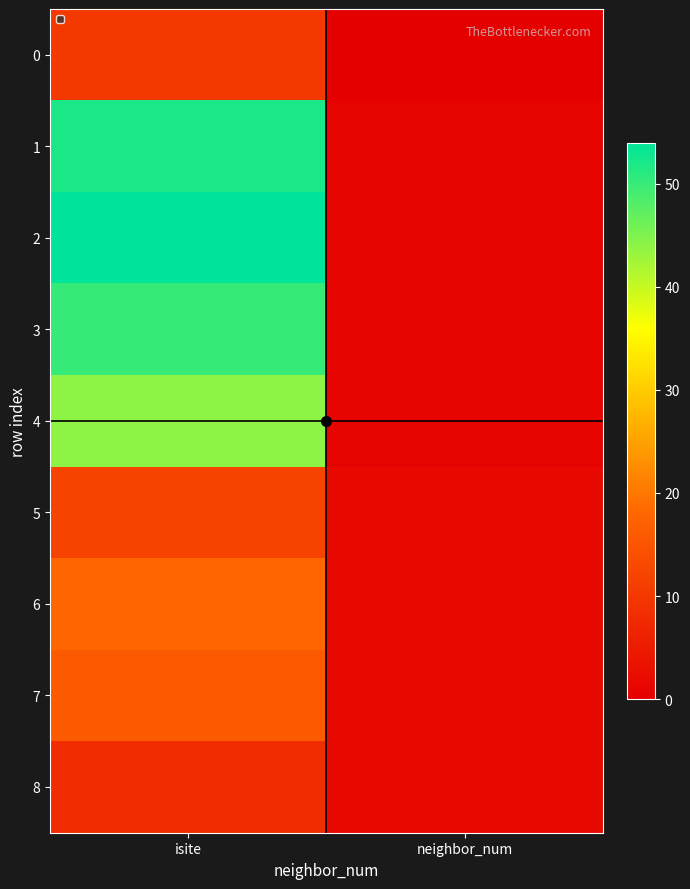

Which series has the largest total across all categories?

2